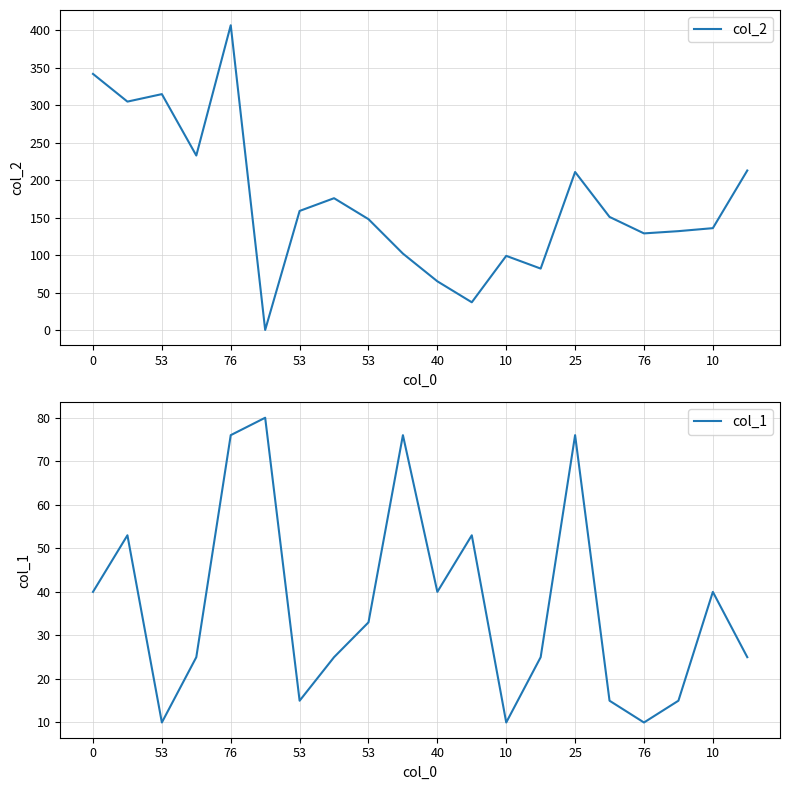

Between 13 and 14, which series saw the biggest shift?

col_2